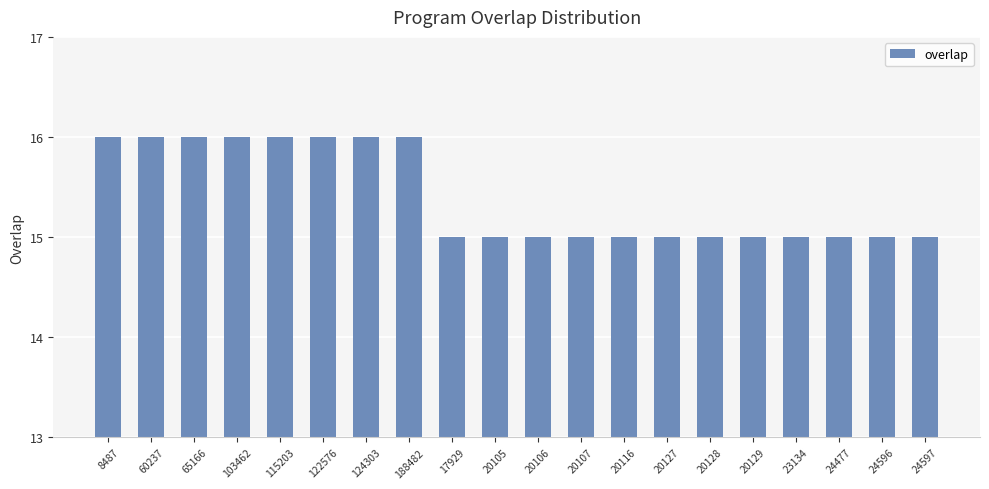

What is the average value?

15